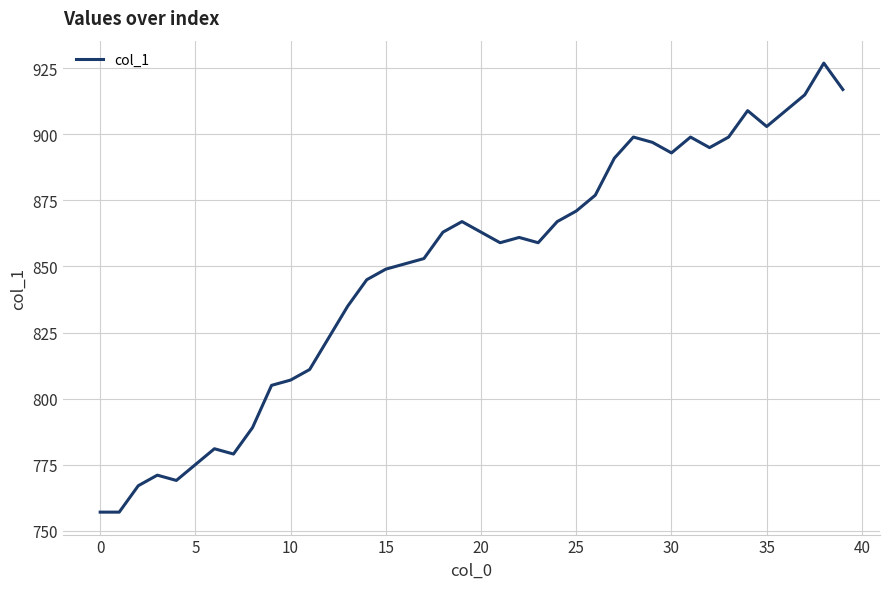

What is the difference between the maximum and minimum values?

170